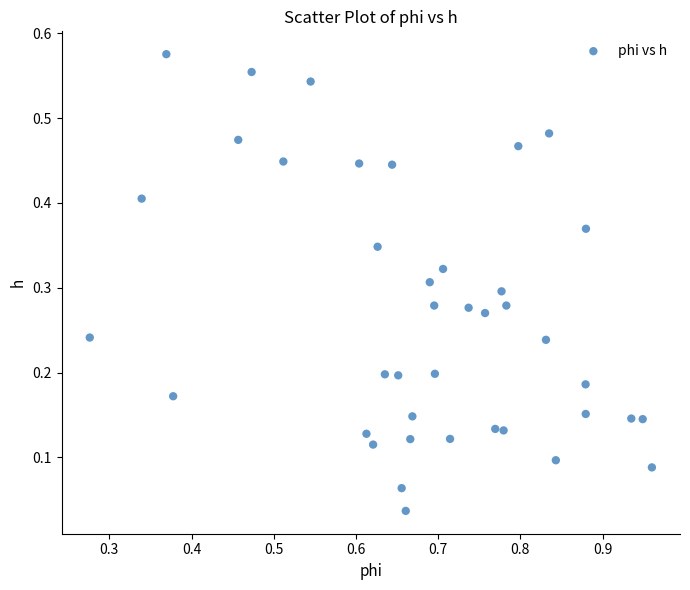

What is the range of X values (max minus min)?

0.7